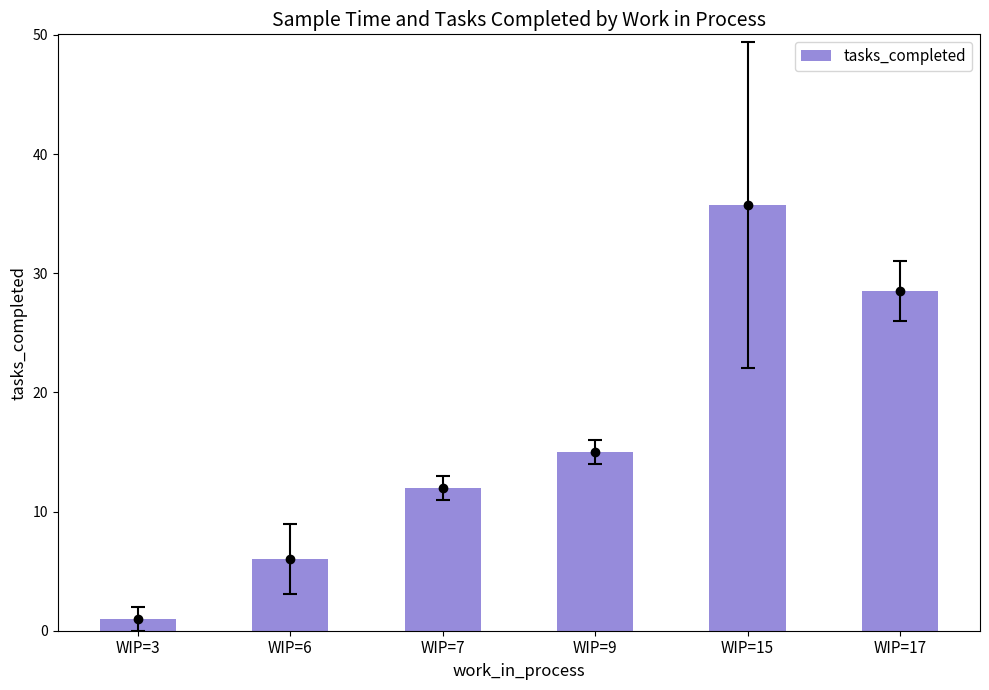

The value at WIP=17 is 28.5. True or false?

True